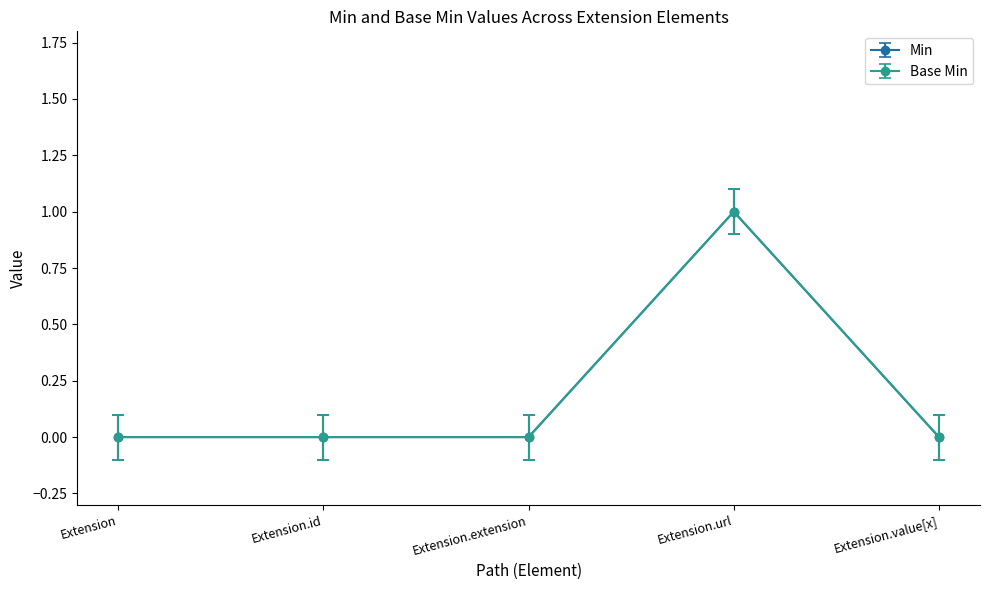

Does the chart have visible grid lines?

No